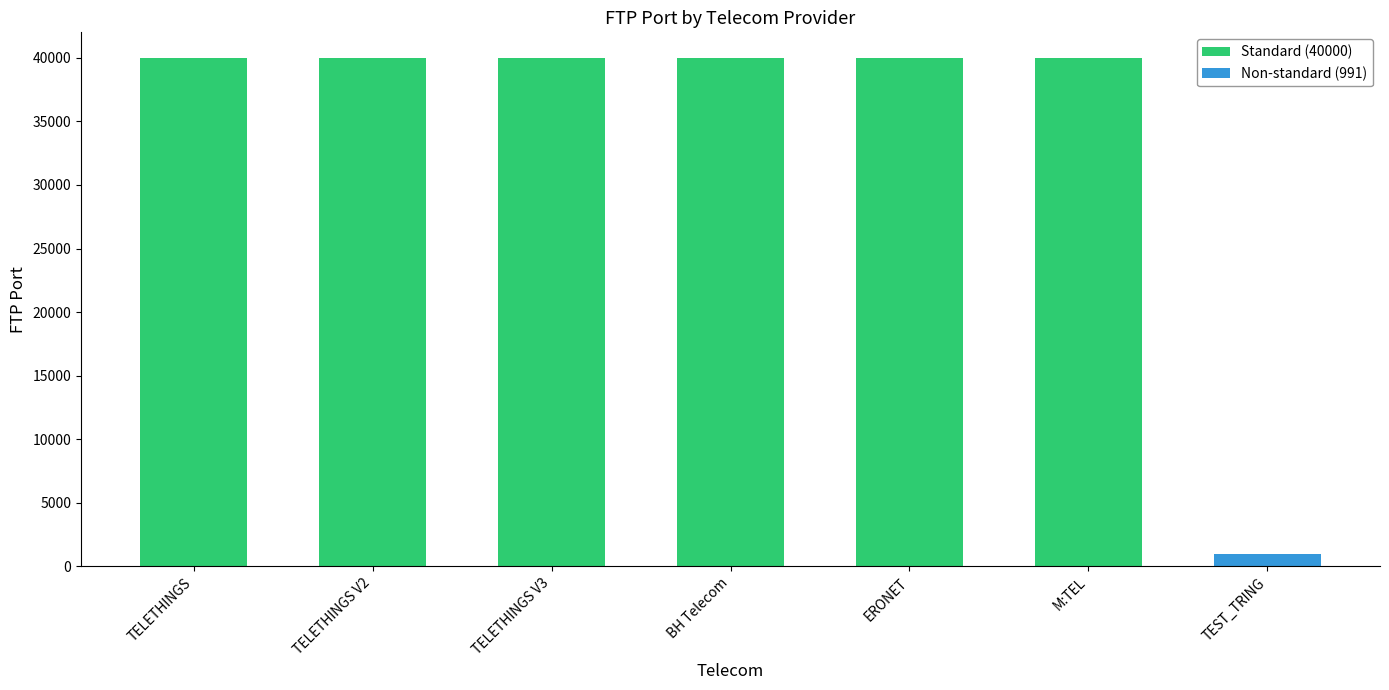

How many data points does each series have?

7